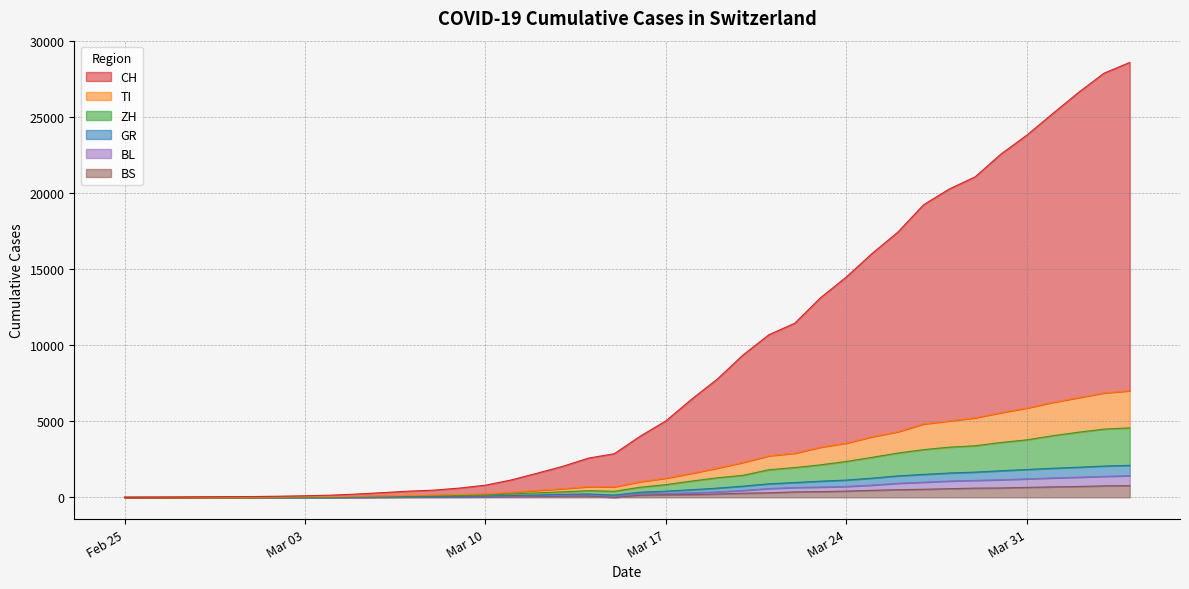

Is it true that TI equals 733 at 2020-03-20?

False